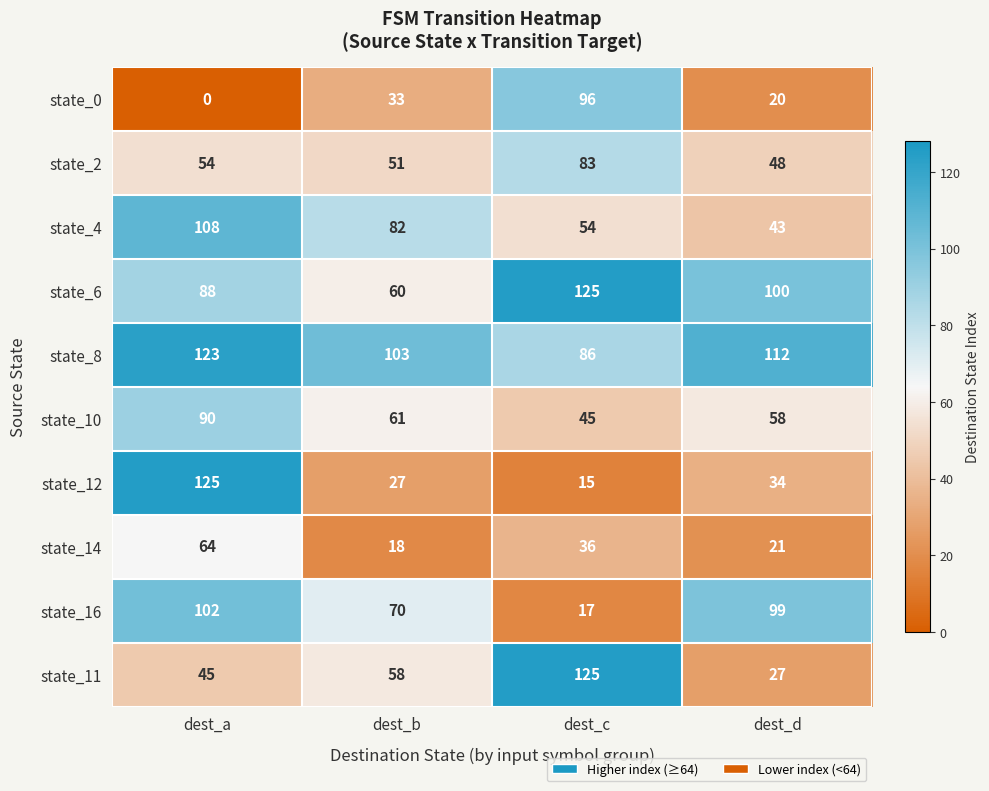

Count the number of categories in the chart.

4